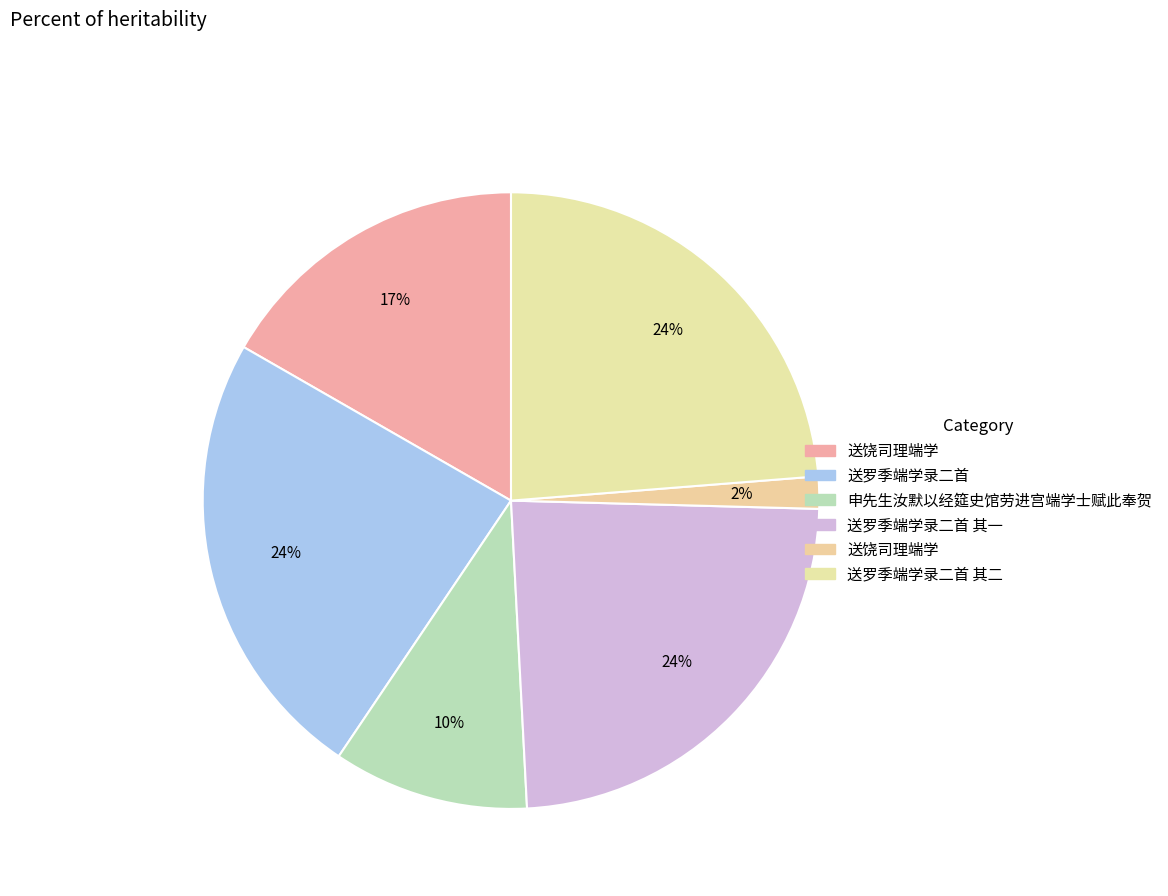

How many segments does this pie chart have?

6